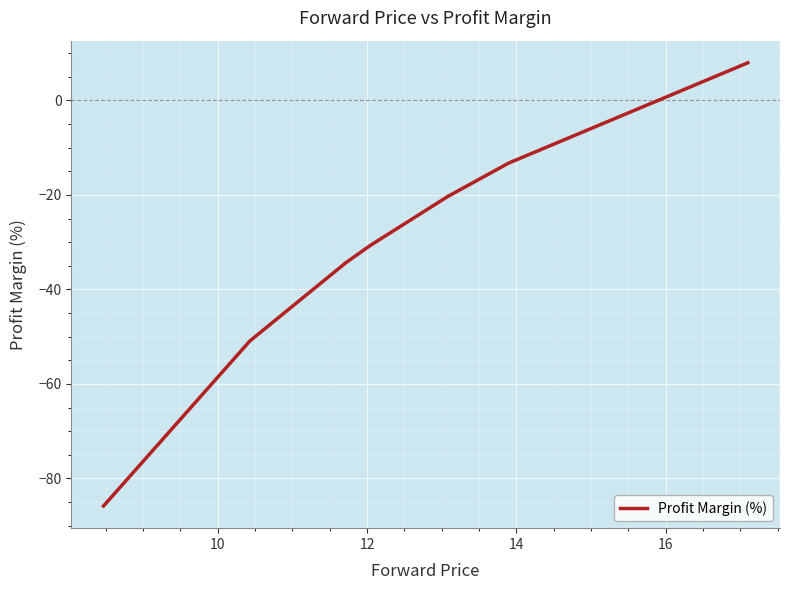

Is this an area chart (filled region under the line)?

No